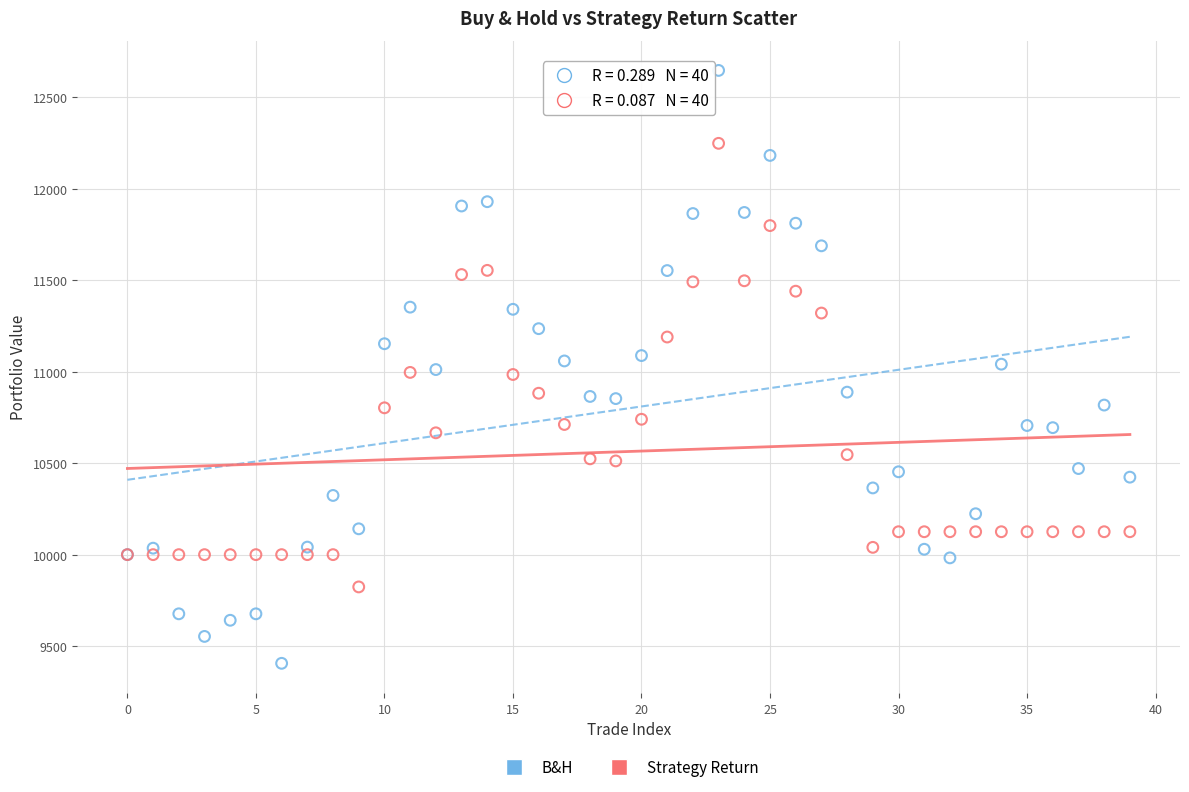

Which series reaches the maximum Y coordinate?

B&H